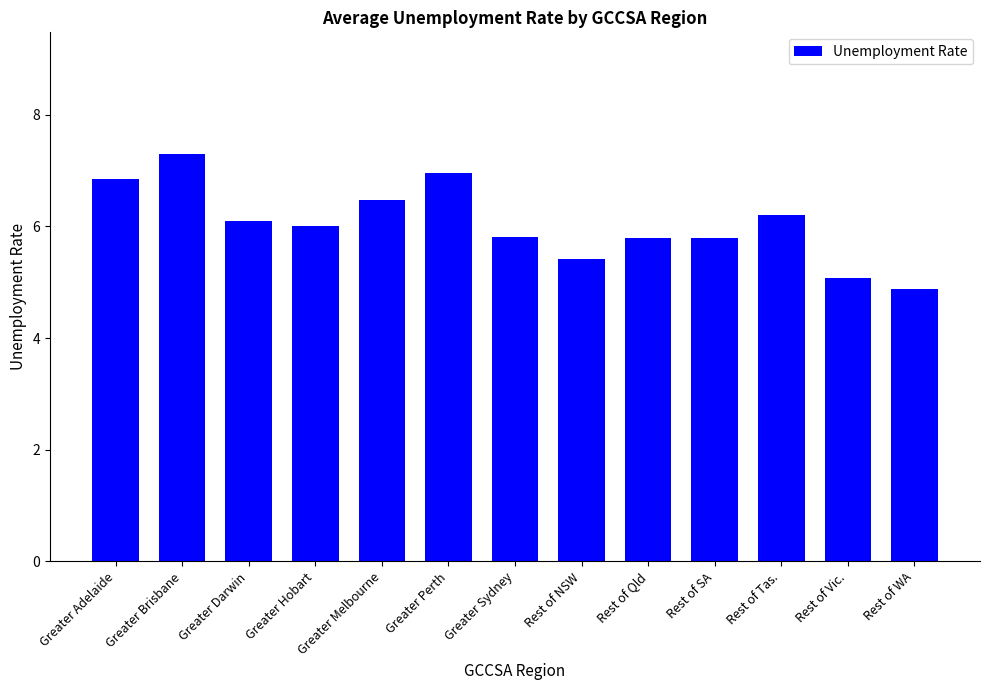

What position from the left is Greater Sydney?

7